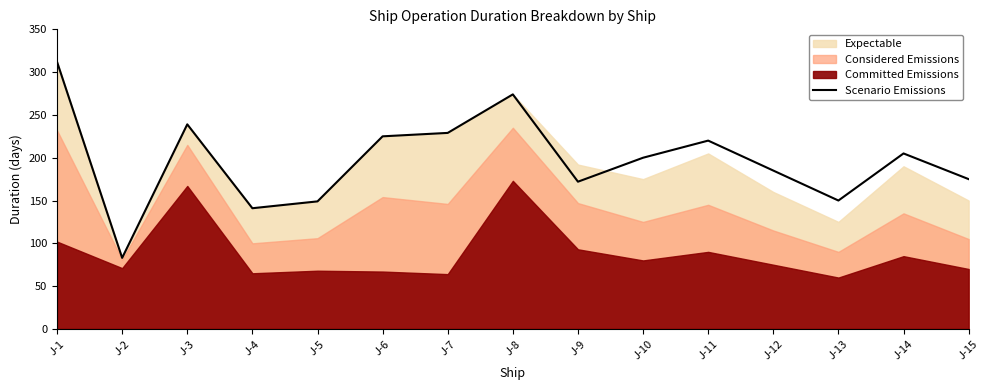

What is the difference between the second highest and second lowest values?

133